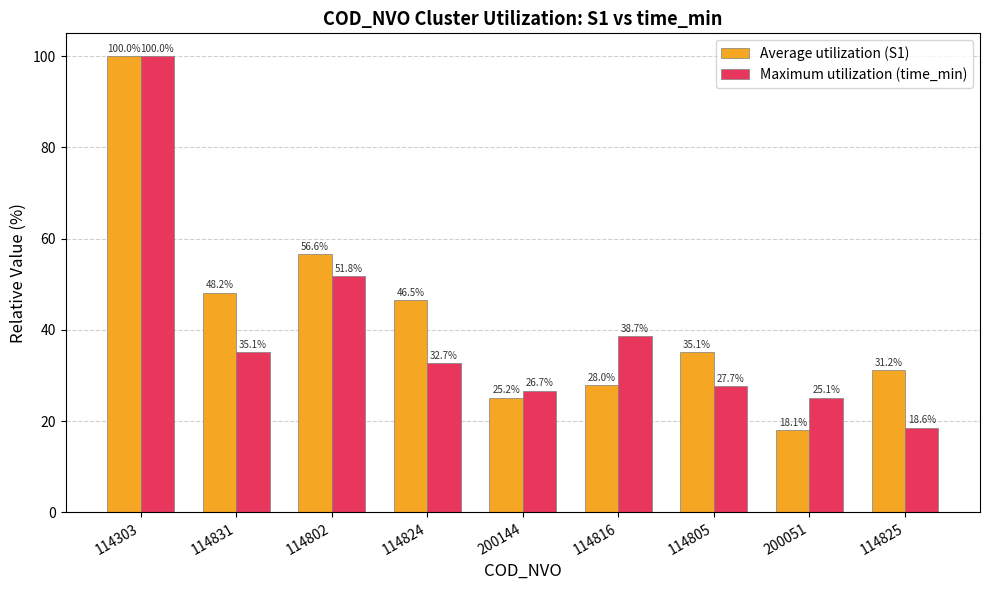

Which label corresponds to the smallest value in the chart?

200051